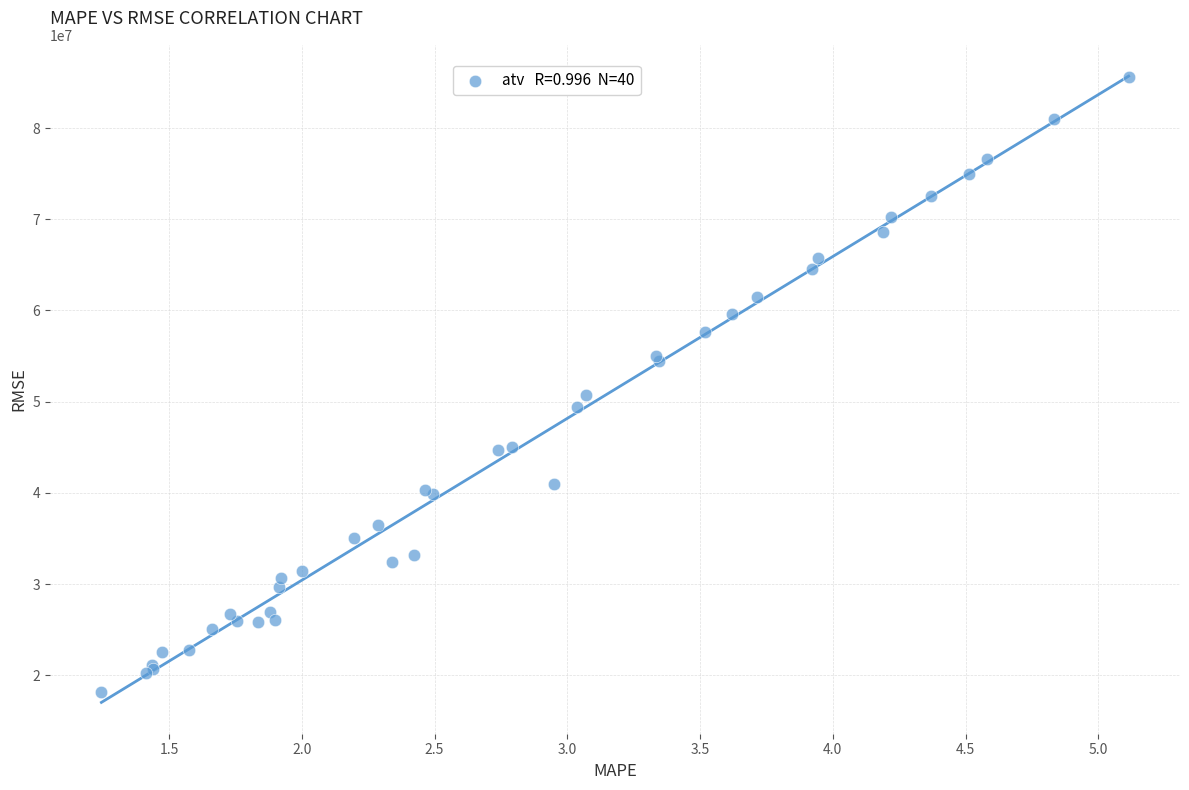

What Y value in the scatter plot is closest to 51924269?

50747097.7